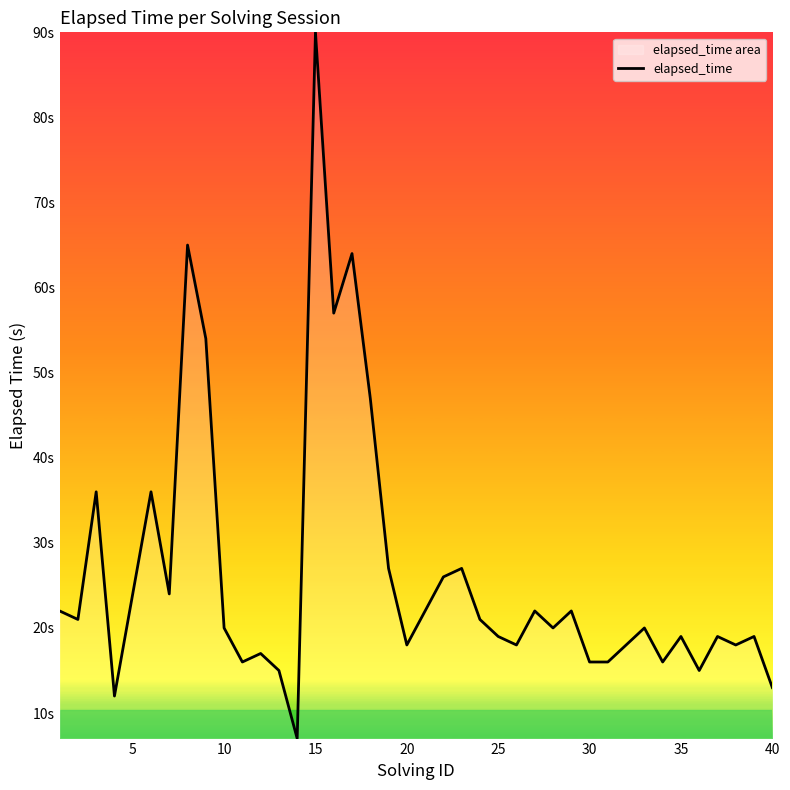

Reading right to left, what are all the values shown in this chart?

13	19	18	19	15	19	16	20	18	16	16	22	20	22	18	19	21	27	26	22	18	27	47	64	57	90	7	15	17	16	20	54	65	24	36	24	12	36	21	22